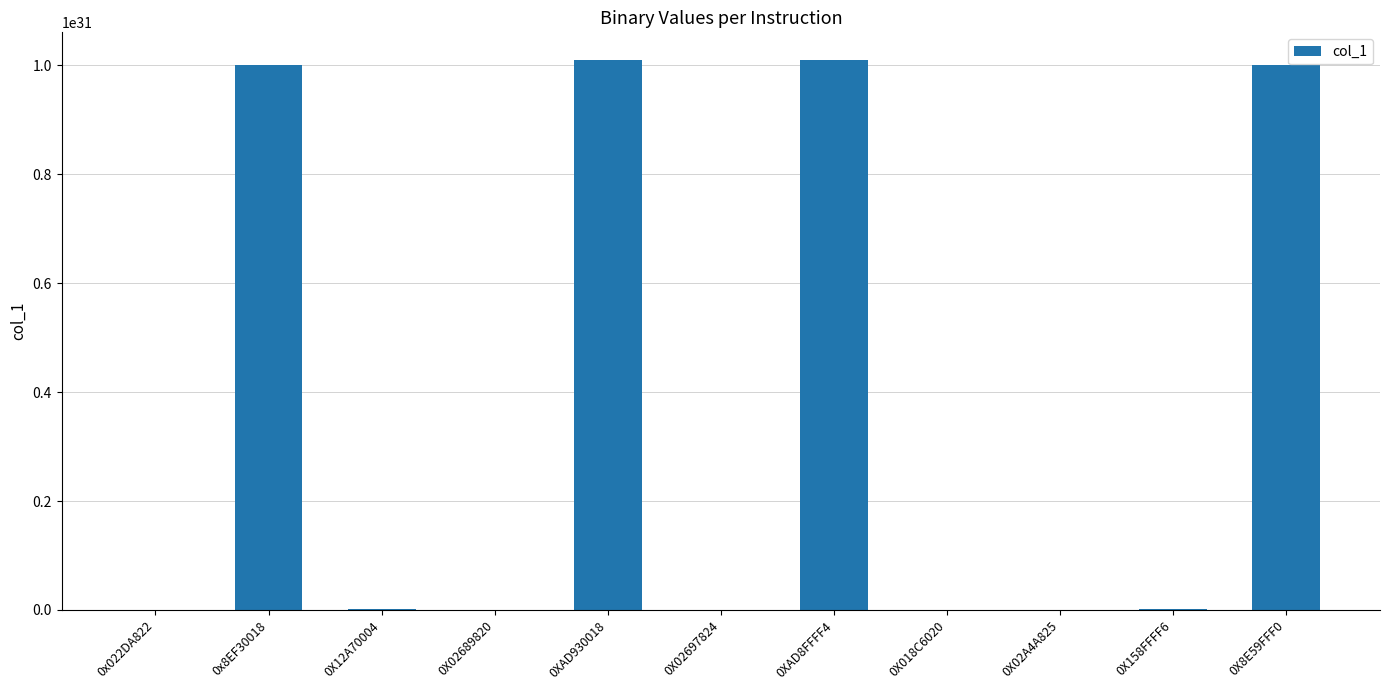

At which label is the value closest to 5050551100055550029789784965120?

0X8E59FFF0